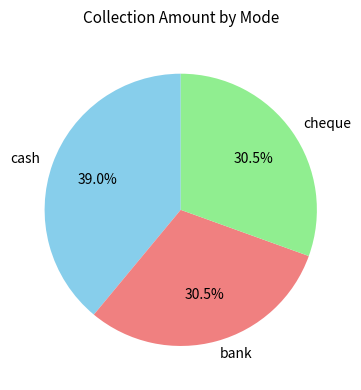

Is there any slice that represents more than half of the pie?

No